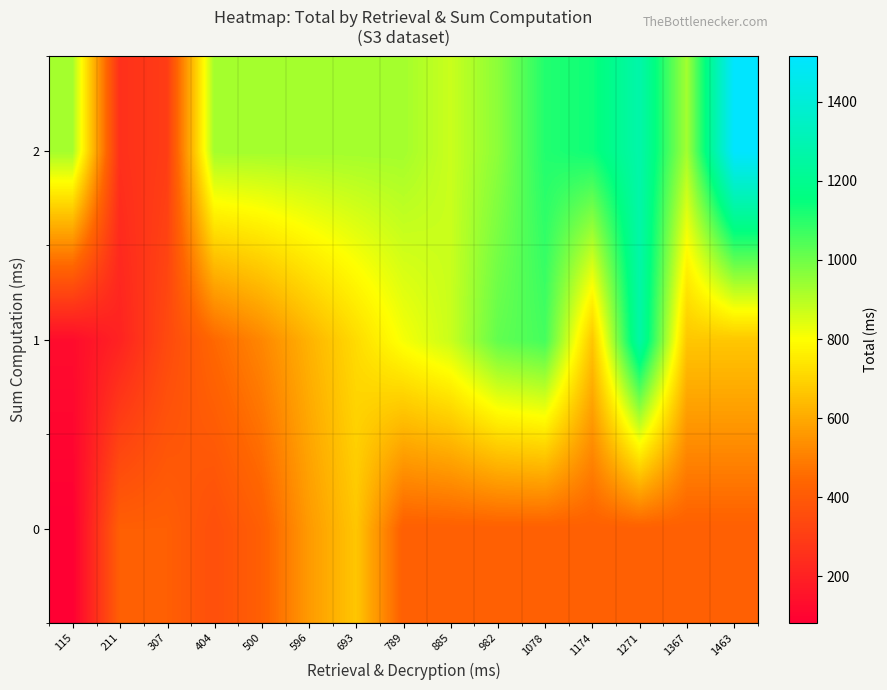

Reading left to right, extract all data points from this chart.

0: 115=82.5	211=418.5	307=418.5	404=362.0	500=418.5	596=563.5	693=666.0	789=418.5	885=418.5	982=418.5	1078=418.5	1174=418.5	1271=418.5	1367=418.5	1463=418.5
1: 115=127.7	211=207.0	307=343.0	404=446.0	500=518.5	596=620.0	693=716.7	789=811.0	885=874.5	982=1019.0	1078=1060.0	1174=667.1	1271=1262.0	1367=667.1	1463=667.1
2: 115=926.8	211=254.0	307=296.5	404=926.8	500=926.8	596=926.8	693=926.8	789=926.8	885=874.0	982=959.5	1078=1108.0	1174=1136.0	1271=1272.0	1367=926.8	1463=1514.0